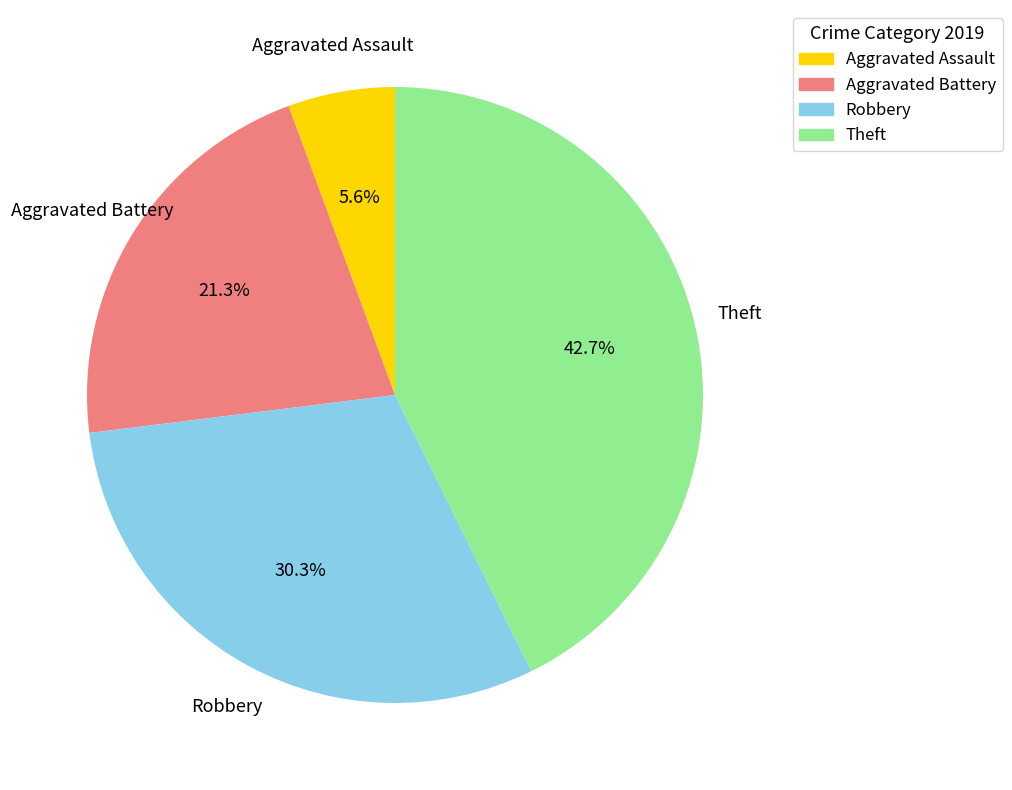

To the nearest percent, what percentage of the pie is Theft?

43%